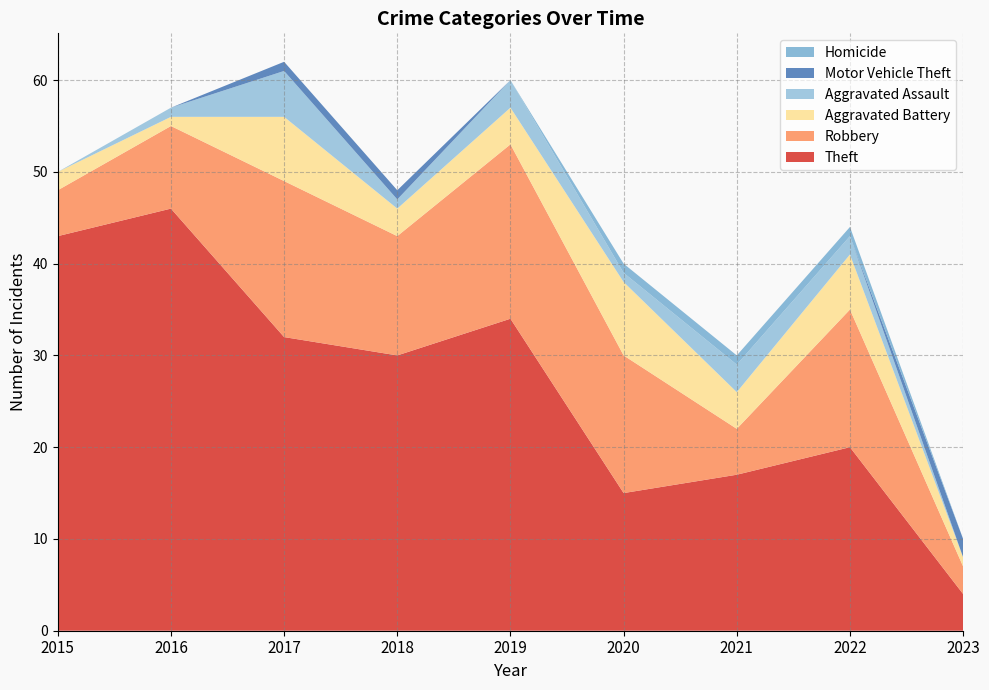

Reading left to right, extract all data points from this chart.

Theft: 2015=43	2016=46	2017=32	2018=30	2019=34	2020=15	2021=17	2022=20	2023=4
Robbery: 2015=5	2016=9	2017=17	2018=13	2019=19	2020=15	2021=5	2022=15	2023=3
Aggravated Battery: 2015=2	2016=1	2017=7	2018=3	2019=4	2020=8	2021=4	2022=6	2023=1
Aggravated Assault: 2015=0	2016=1	2017=5	2018=1	2019=3	2020=1	2021=3	2022=2	2023=0
Motor Vehicle Theft: 2015=0	2016=0	2017=1	2018=1	2019=0	2020=0	2021=0	2022=0	2023=2
Homicide: 2015=0	2016=0	2017=0	2018=0	2019=0	2020=1	2021=1	2022=1	2023=0